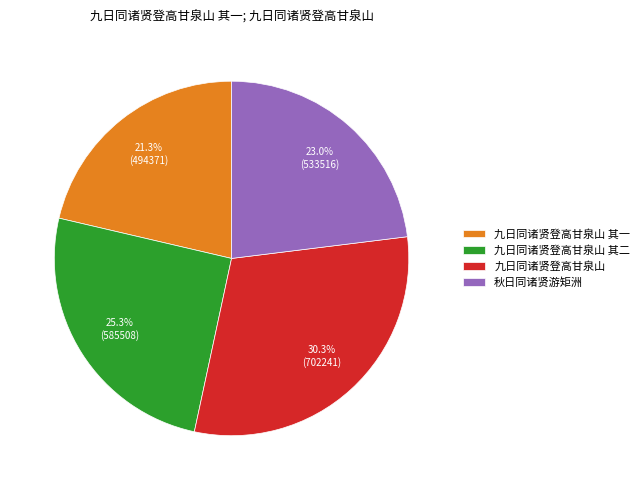

Which category has the smallest portion of the pie?

九日同诸贤登高甘泉山 其一